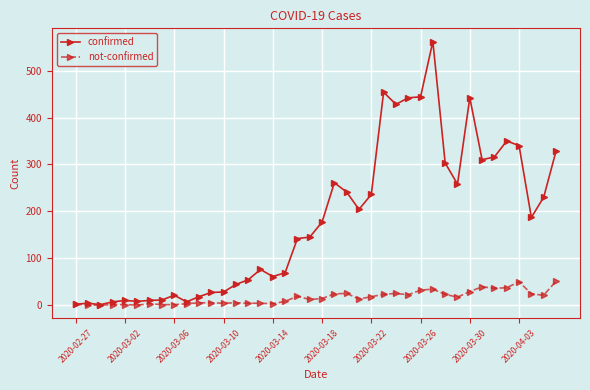

What is the maximum value for confirmed?

562